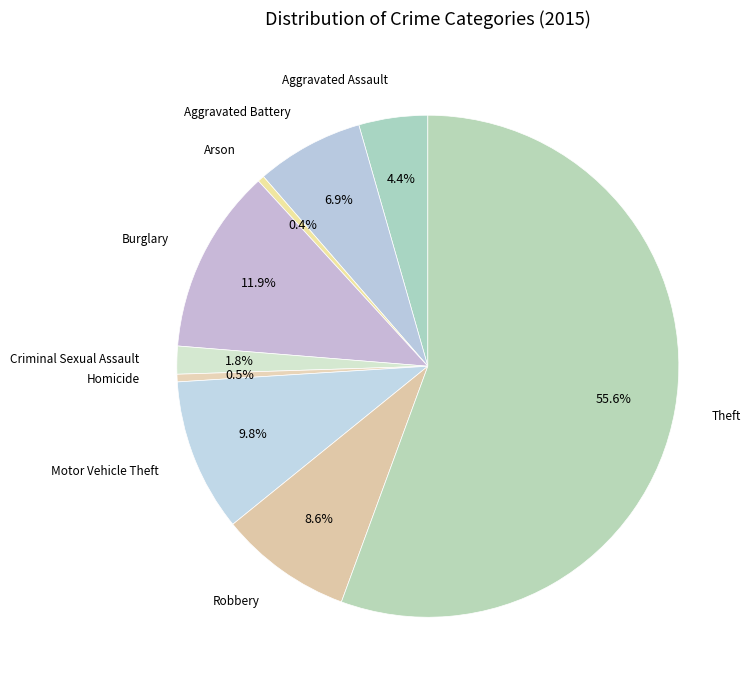

Is there any slice that represents more than half of the pie?

Yes